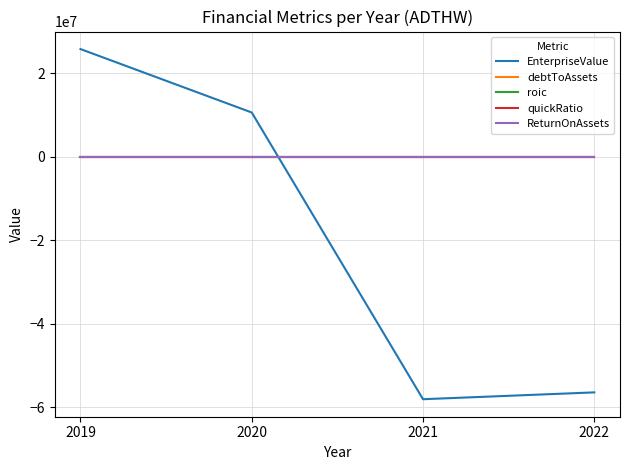

The quickRatio series shows 5.0 at 2022. True or false?

True